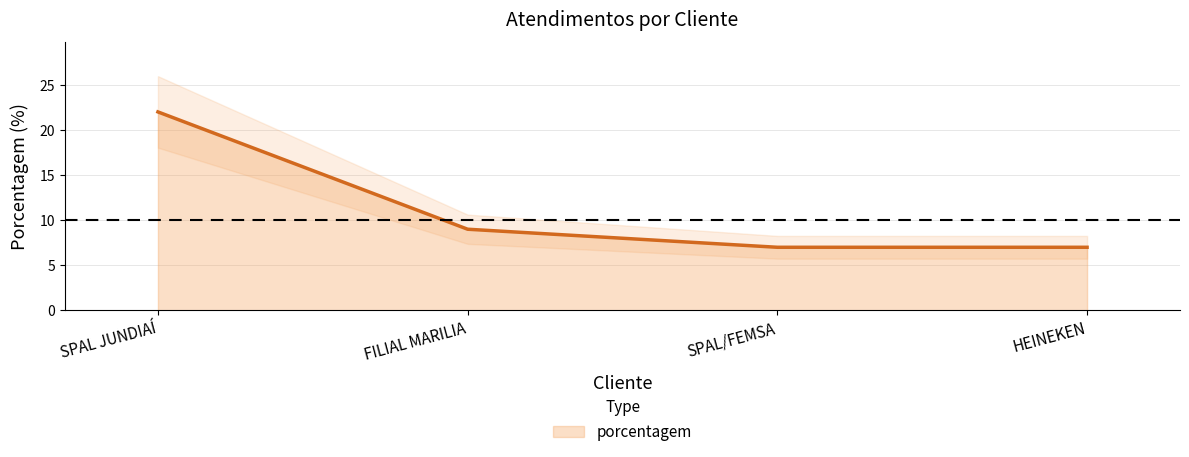

The value at FILIAL MARILIA is 9. True or false?

True